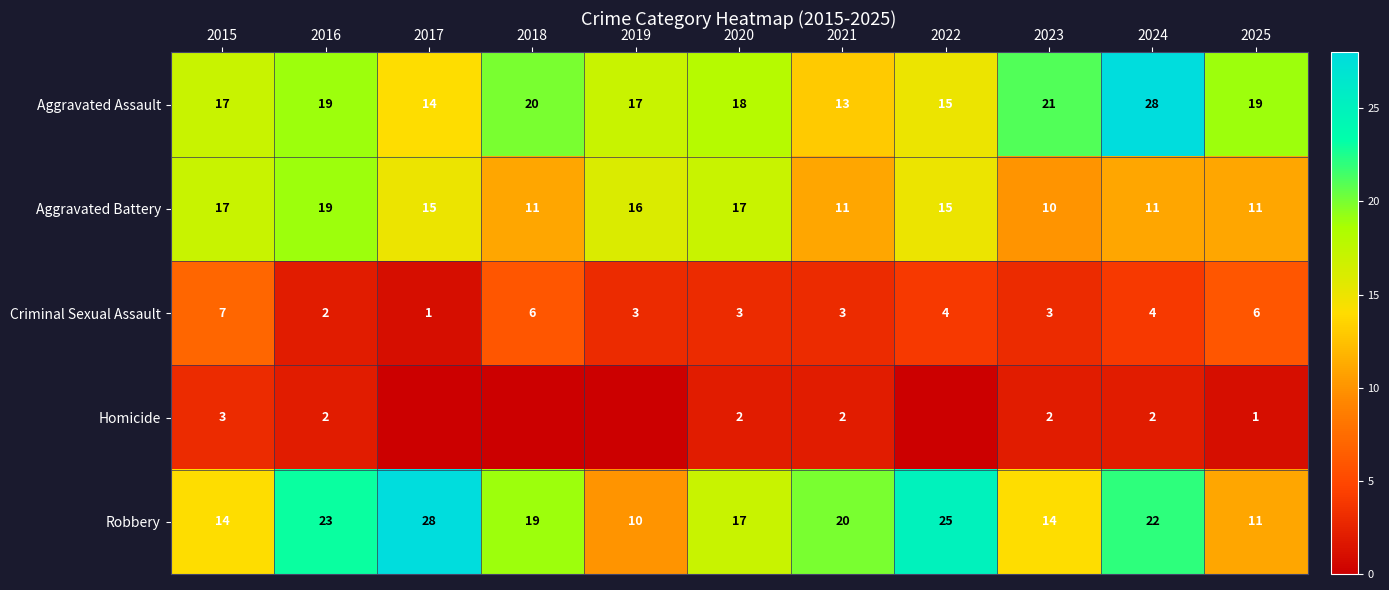

What is the difference between the Robbery values at 2021 and 2017?

8